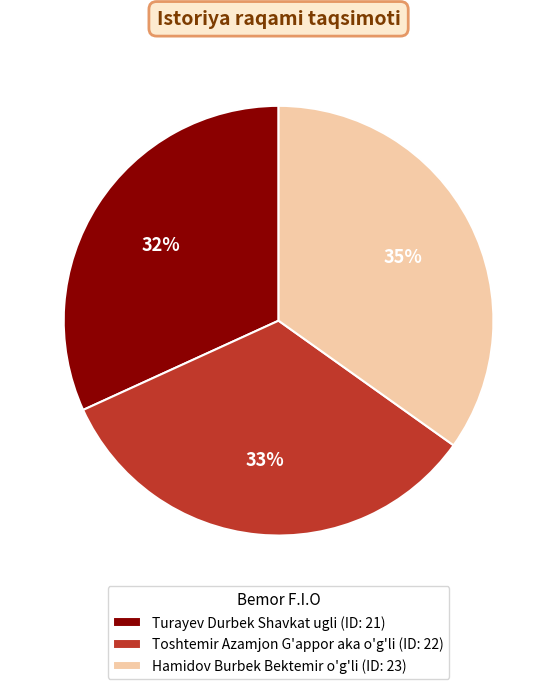

To the nearest percent, what portion does Toshtemir Azamjon G'appor aka o'g'li represent?

33%